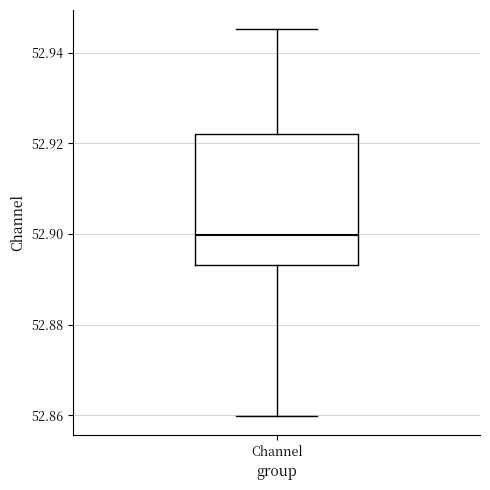

Read this box plot against the y-axis: the position of the median line, the range covered by the box, and the ends of both whiskers. The values are not printed on the chart, so give them approximately, as read against the axis.

median 52.900, box 52.894 to 52.922, whiskers 52.860 to 52.946